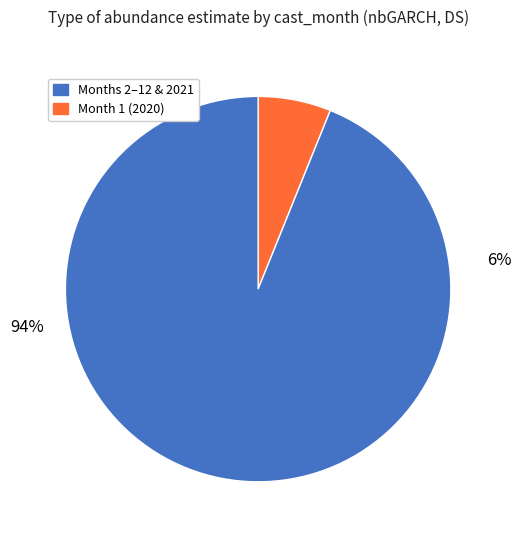

To the nearest percent, what is the difference between the largest and smallest slice percentages?

88%